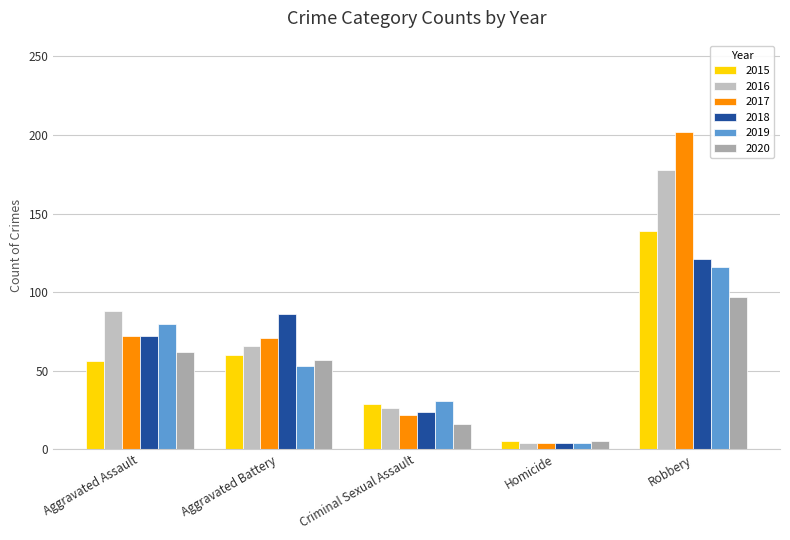

What value does the 2016 series have at Homicide?

4